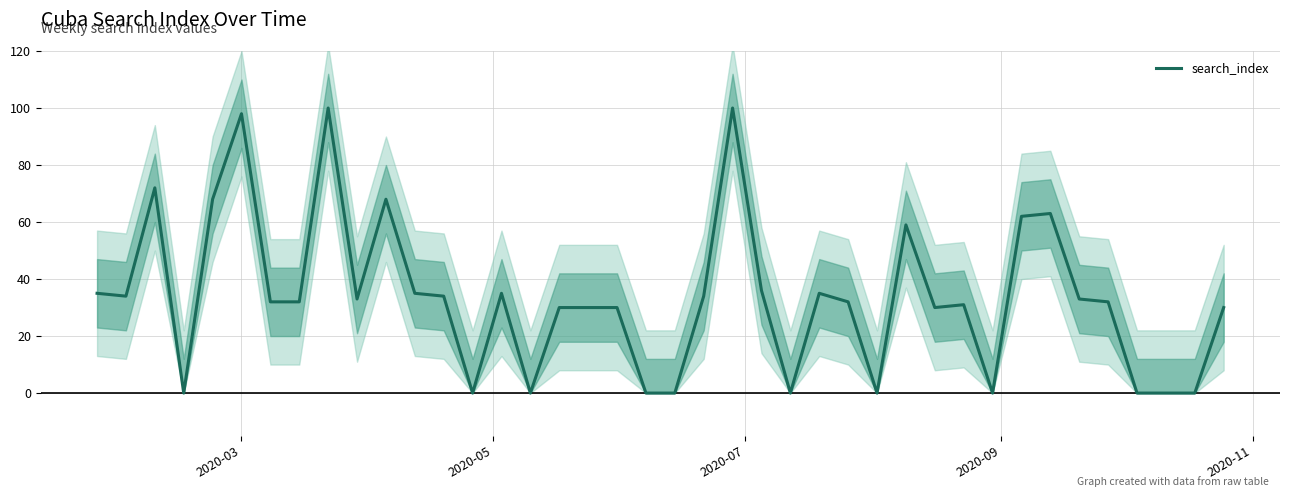

Is this an area chart (filled region under the line)?

No